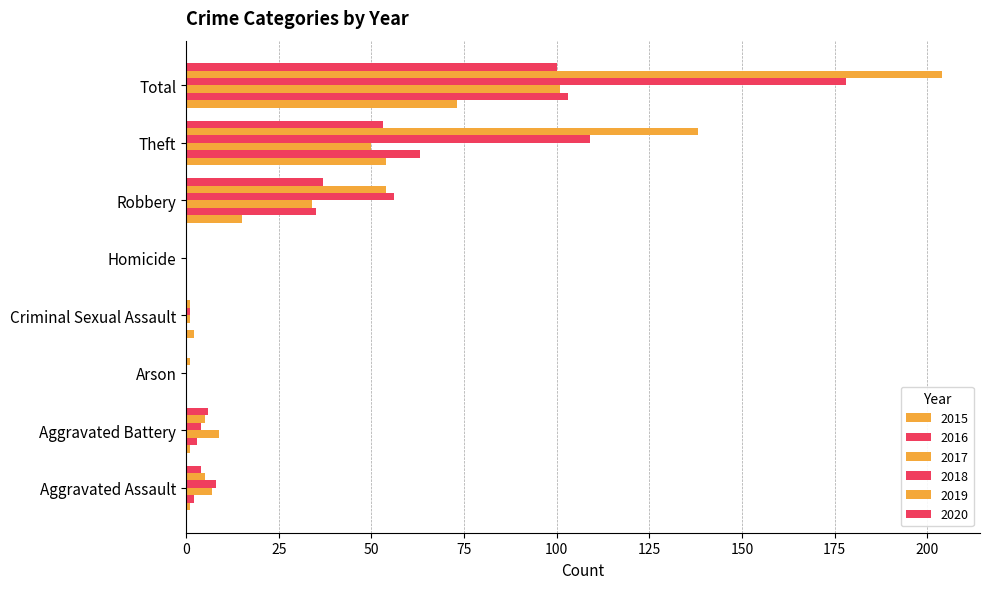

How many distinct data groups are displayed?

6